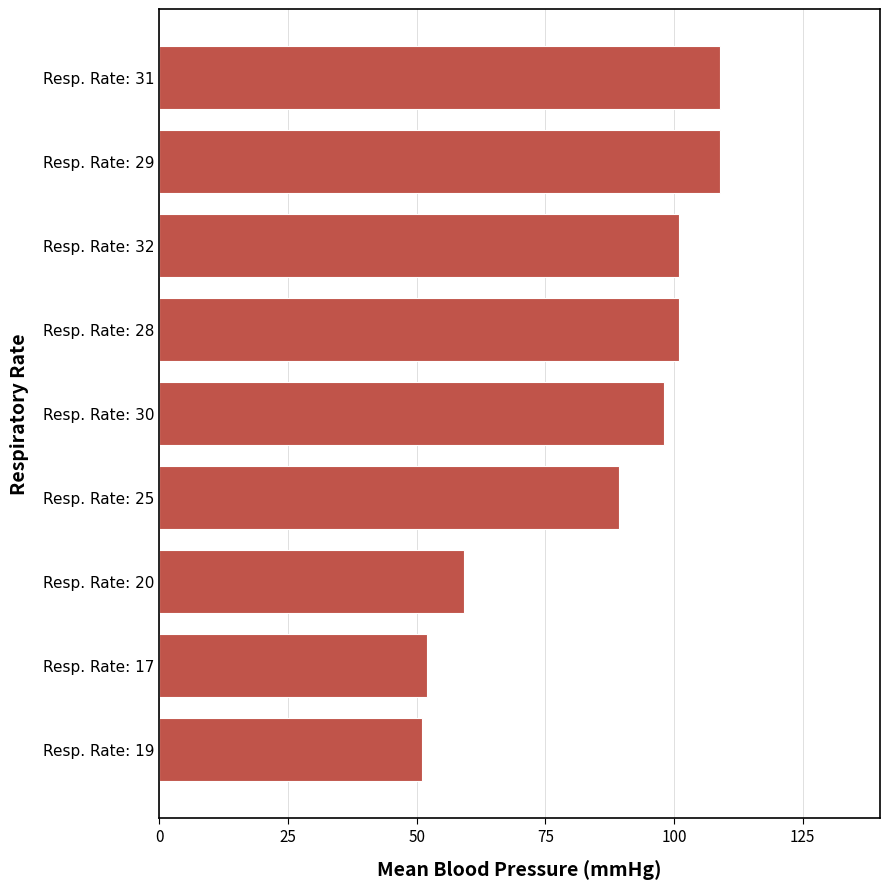

What is the maximum value shown in the chart?

109.0